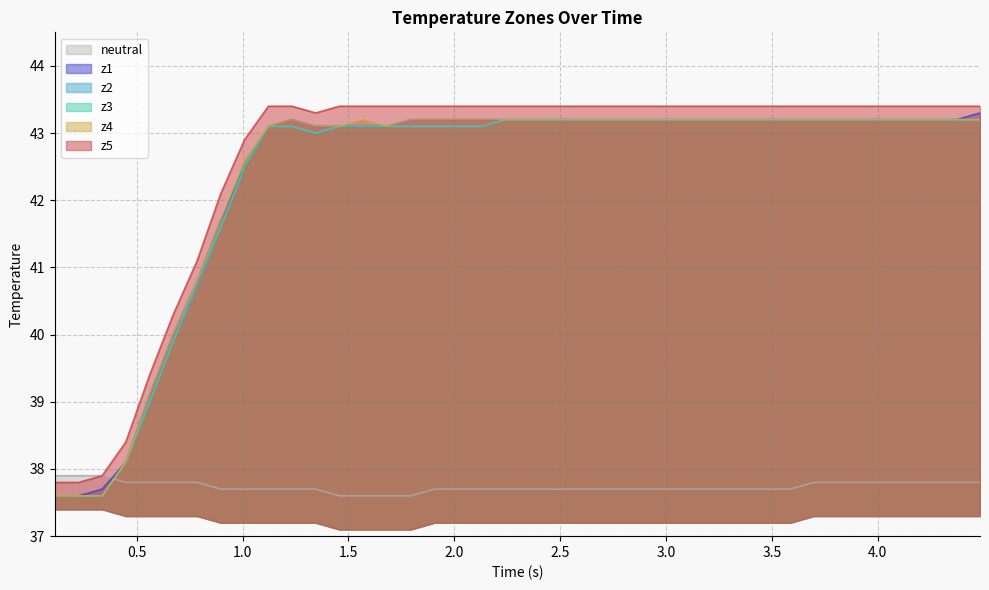

What is the smallest value displayed?

37.6